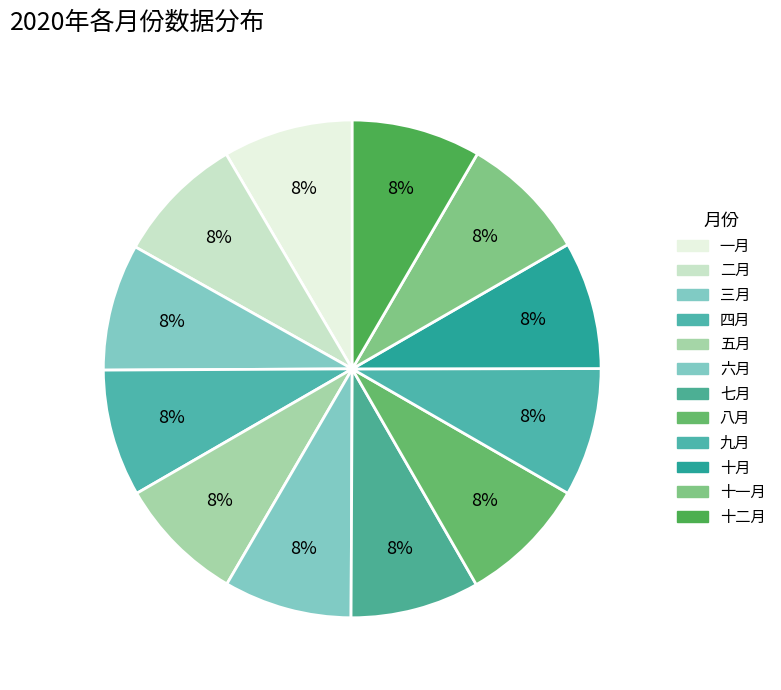

Count the number of slices in the pie.

12